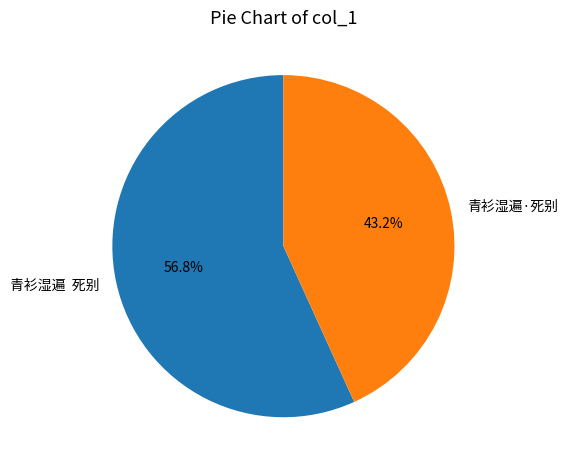

Does 青衫湿遍·死别 represent more than half of the total?

No